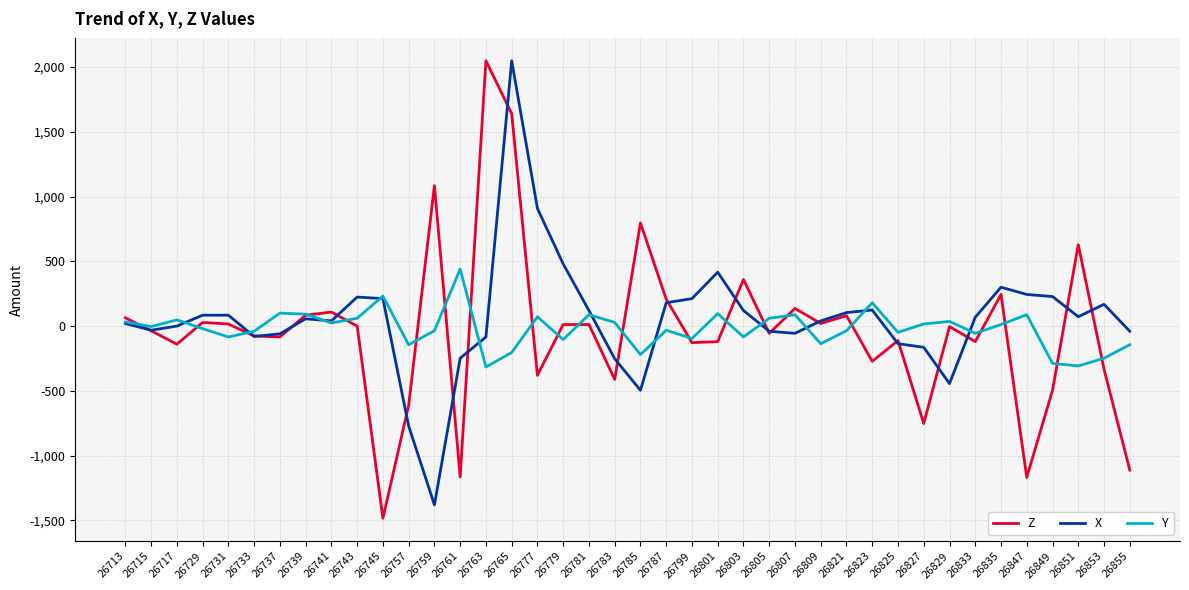

What is the highest value of the Z series?

2048